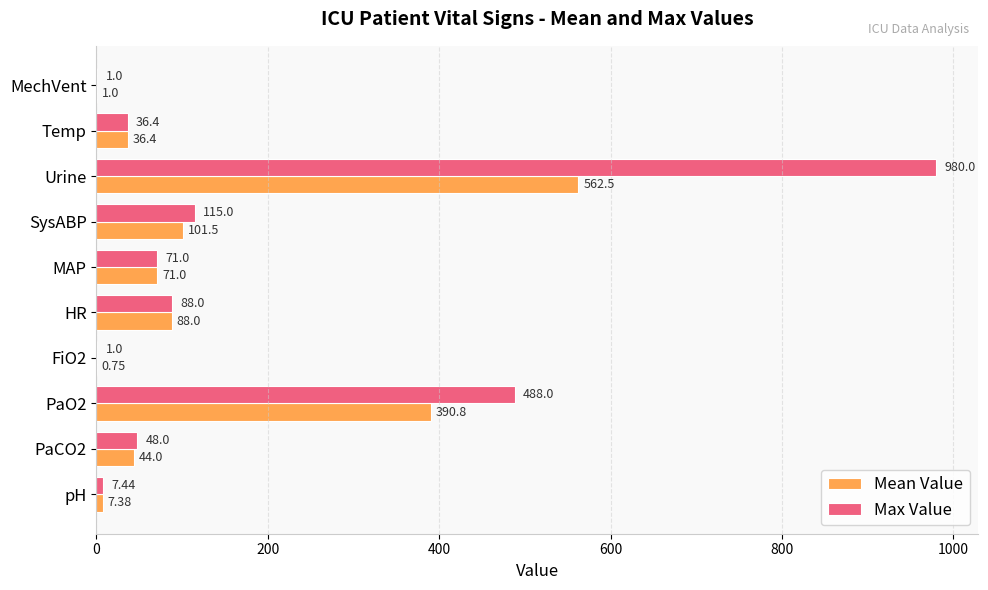

What is the sum of all Max Value values?

1835.8